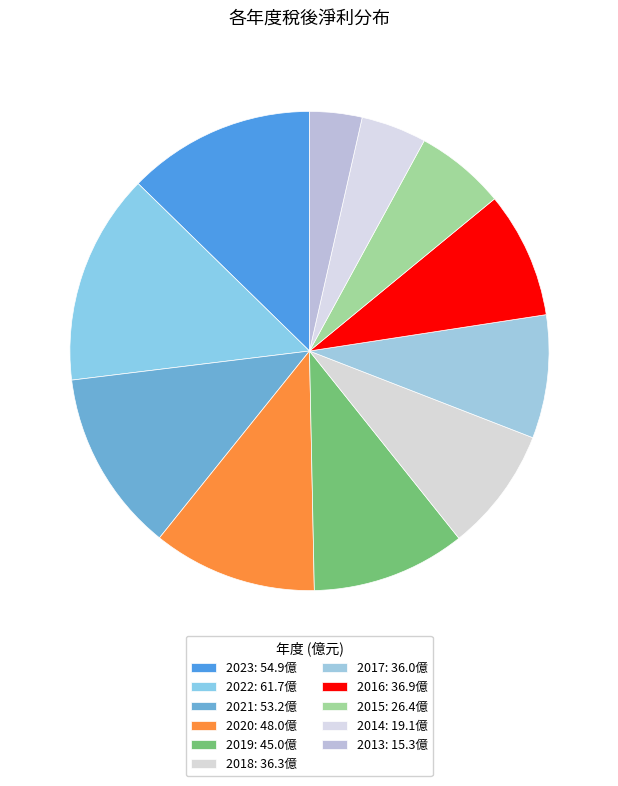

Which slice is the smallest?

2013